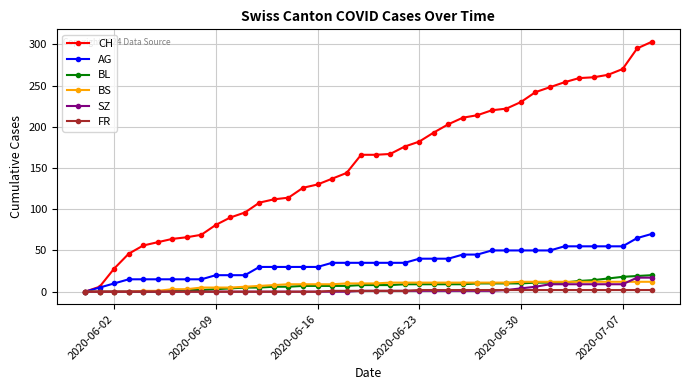

What is the maximum value for SZ?

17